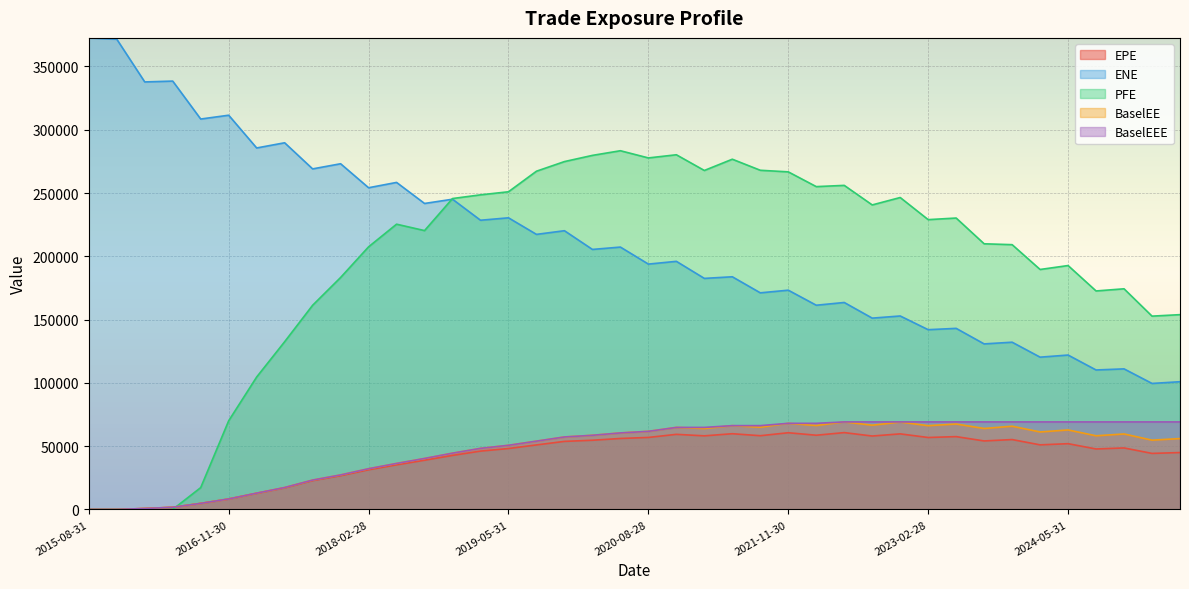

True or false: BaselEE and ENE intersect in this chart.

False